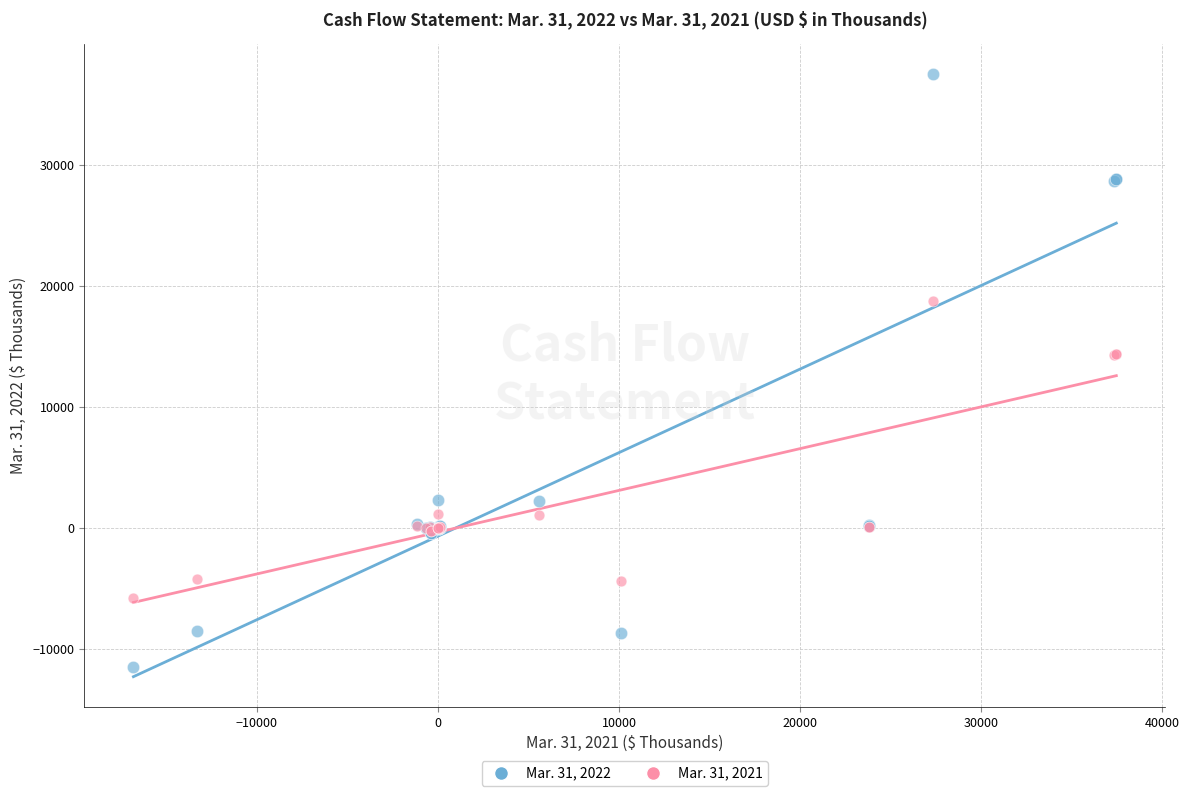

What is the X range (max minus min) for the scatter plot?

54301.0